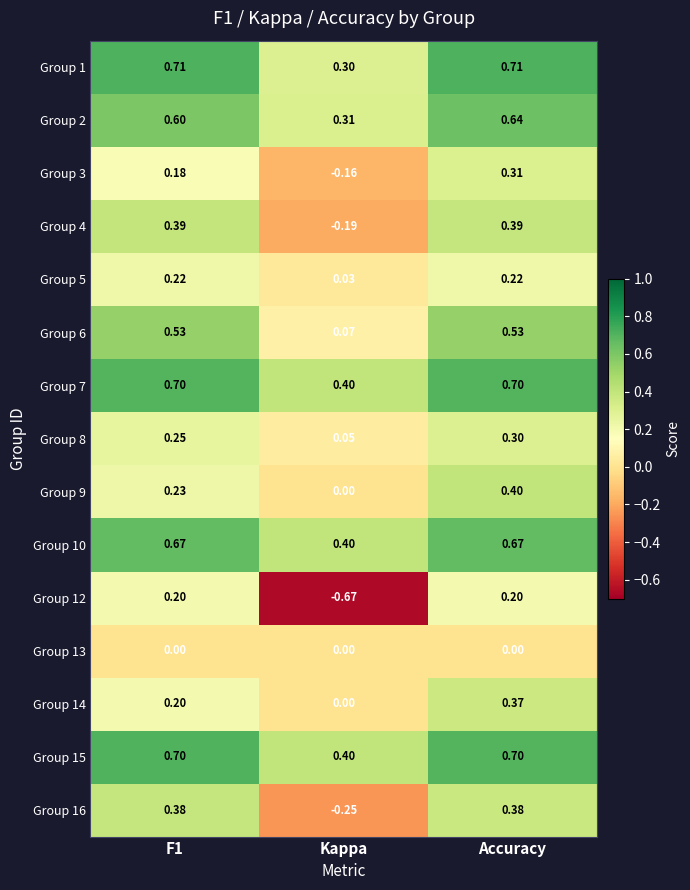

At which category does the chart reach its minimum across all series?

Kappa